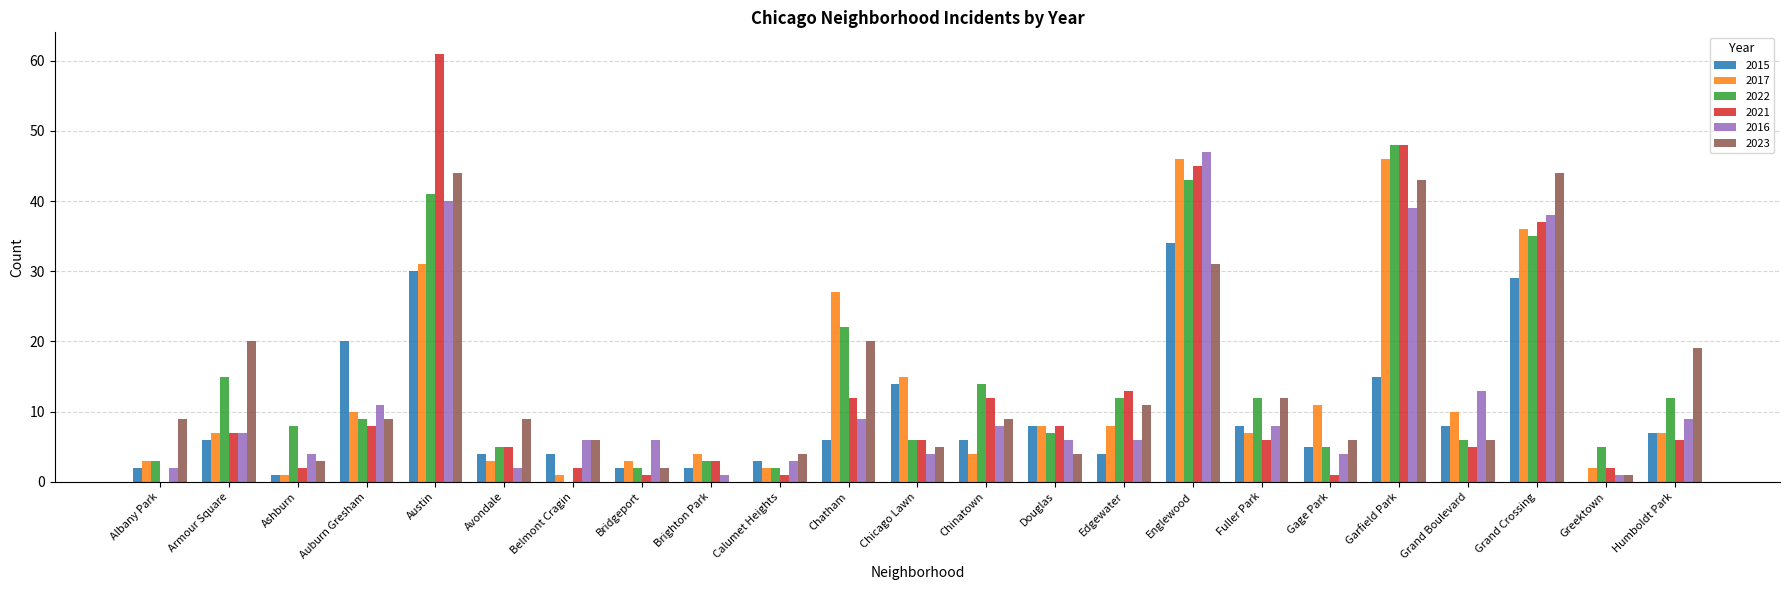

Reading left to right, what are all the values shown in this chart?

2015: Albany Park=2	Armour Square=6	Ashburn=1	Auburn Gresham=20	Austin=30	Avondale=4	Belmont Cragin=4	Bridgeport=2	Brighton Park=2	Calumet Heights=3	Chatham=6	Chicago Lawn=14	Chinatown=6	Douglas=8	Edgewater=4	Englewood=34	Fuller Park=8	Gage Park=5	Garfield Park=15	Grand Boulevard=8	Grand Crossing=29	Greektown=0	Humboldt Park=7
2017: Albany Park=3	Armour Square=7	Ashburn=1	Auburn Gresham=10	Austin=31	Avondale=3	Belmont Cragin=1	Bridgeport=3	Brighton Park=4	Calumet Heights=2	Chatham=27	Chicago Lawn=15	Chinatown=4	Douglas=8	Edgewater=8	Englewood=46	Fuller Park=7	Gage Park=11	Garfield Park=46	Grand Boulevard=10	Grand Crossing=36	Greektown=2	Humboldt Park=7
2022: Albany Park=3	Armour Square=15	Ashburn=8	Auburn Gresham=9	Austin=41	Avondale=5	Belmont Cragin=0	Bridgeport=2	Brighton Park=3	Calumet Heights=2	Chatham=22	Chicago Lawn=6	Chinatown=14	Douglas=7	Edgewater=12	Englewood=43	Fuller Park=12	Gage Park=5	Garfield Park=48	Grand Boulevard=6	Grand Crossing=35	Greektown=5	Humboldt Park=12
2021: Albany Park=0	Armour Square=7	Ashburn=2	Auburn Gresham=8	Austin=61	Avondale=5	Belmont Cragin=2	Bridgeport=1	Brighton Park=3	Calumet Heights=1	Chatham=12	Chicago Lawn=6	Chinatown=12	Douglas=8	Edgewater=13	Englewood=45	Fuller Park=6	Gage Park=1	Garfield Park=48	Grand Boulevard=5	Grand Crossing=37	Greektown=2	Humboldt Park=6
2016: Albany Park=2	Armour Square=7	Ashburn=4	Auburn Gresham=11	Austin=40	Avondale=2	Belmont Cragin=6	Bridgeport=6	Brighton Park=1	Calumet Heights=3	Chatham=9	Chicago Lawn=4	Chinatown=8	Douglas=6	Edgewater=6	Englewood=47	Fuller Park=8	Gage Park=4	Garfield Park=39	Grand Boulevard=13	Grand Crossing=38	Greektown=1	Humboldt Park=9
2023: Albany Park=9	Armour Square=20	Ashburn=3	Auburn Gresham=9	Austin=44	Avondale=9	Belmont Cragin=6	Bridgeport=2	Brighton Park=0	Calumet Heights=4	Chatham=20	Chicago Lawn=5	Chinatown=9	Douglas=4	Edgewater=11	Englewood=31	Fuller Park=12	Gage Park=6	Garfield Park=43	Grand Boulevard=6	Grand Crossing=44	Greektown=1	Humboldt Park=19